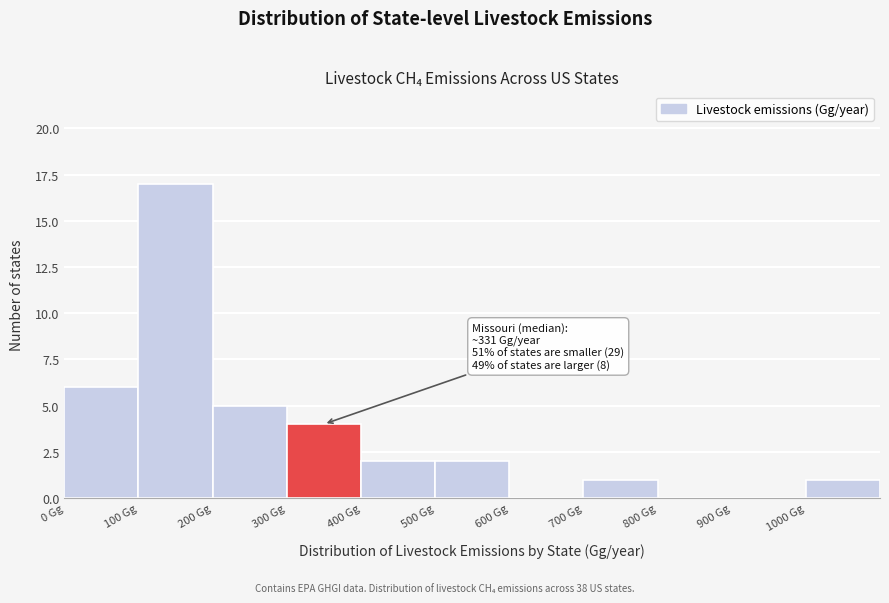

Over which range of the x-axis is the bar tallest?

100 to 200